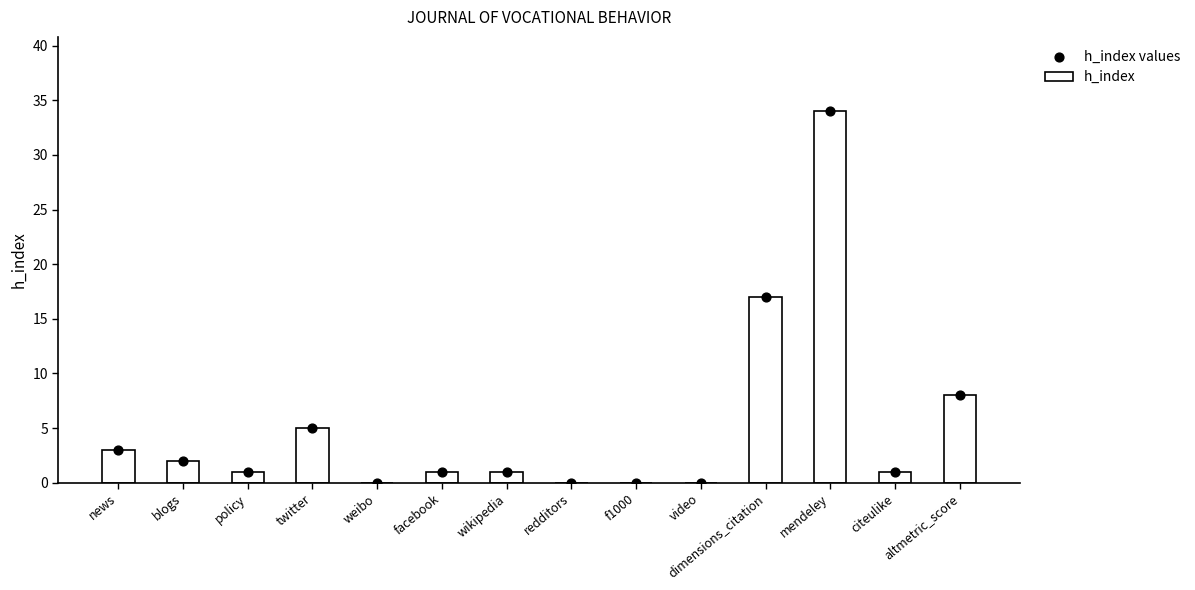

What is the total value across all series at facebook?

2